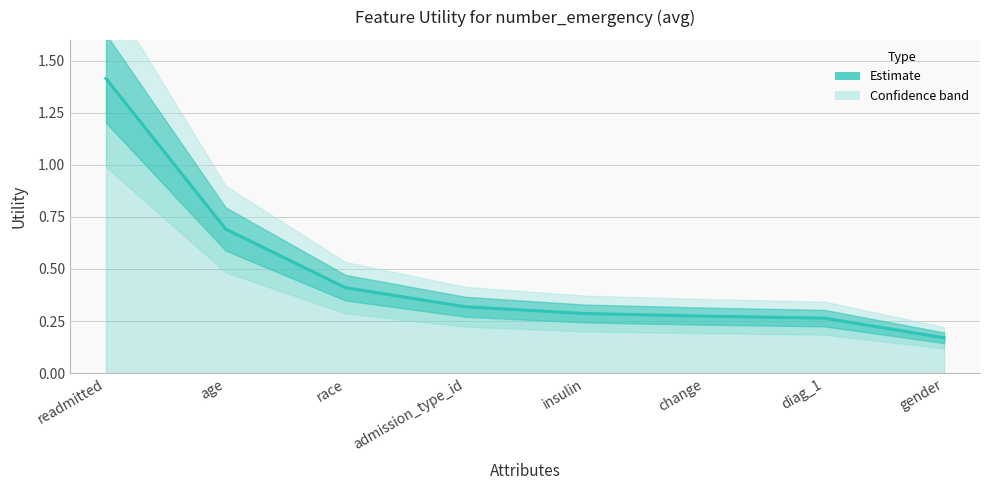

The chart shows a value of 0.3 at gender. True or false?

False